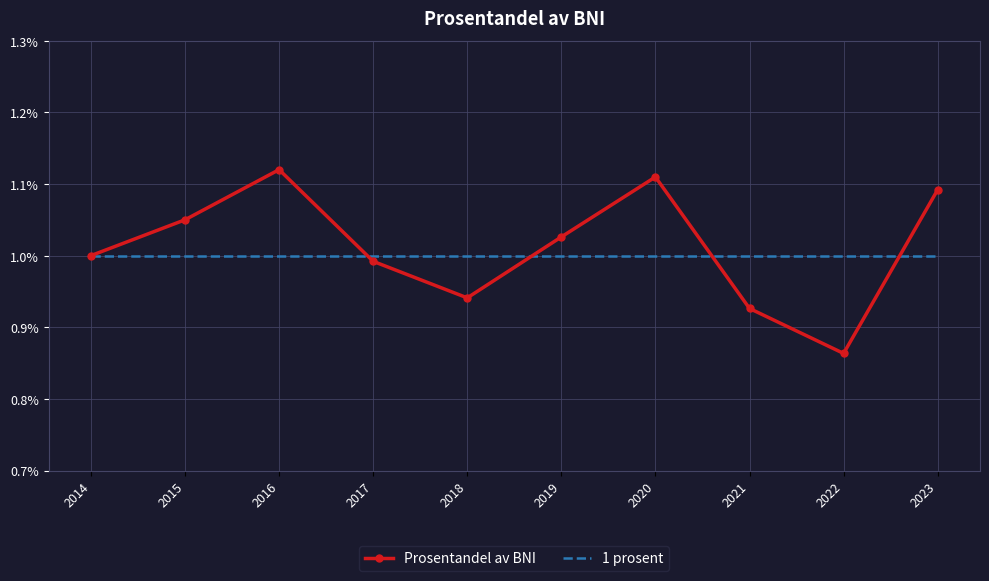

True or false: Prosentandel av BNI has a value of 1.4 at 2017.

False